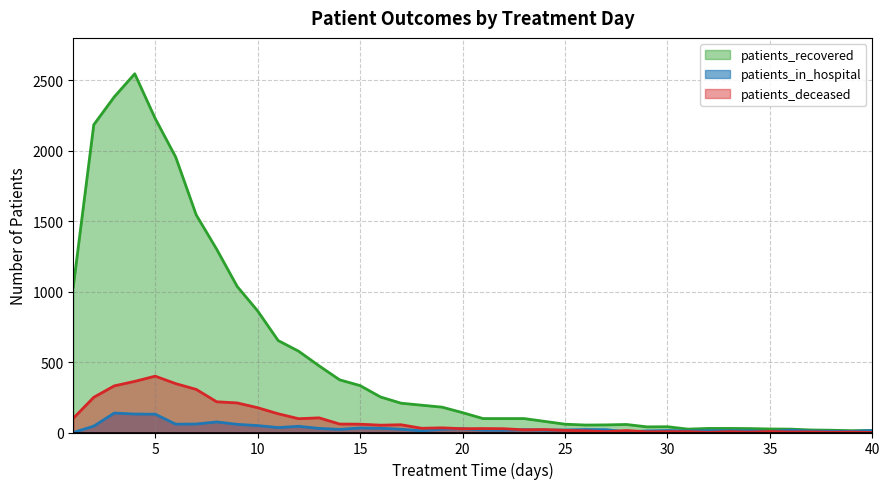

True or false: patients_in_hospital and patients_recovered intersect in this chart.

False